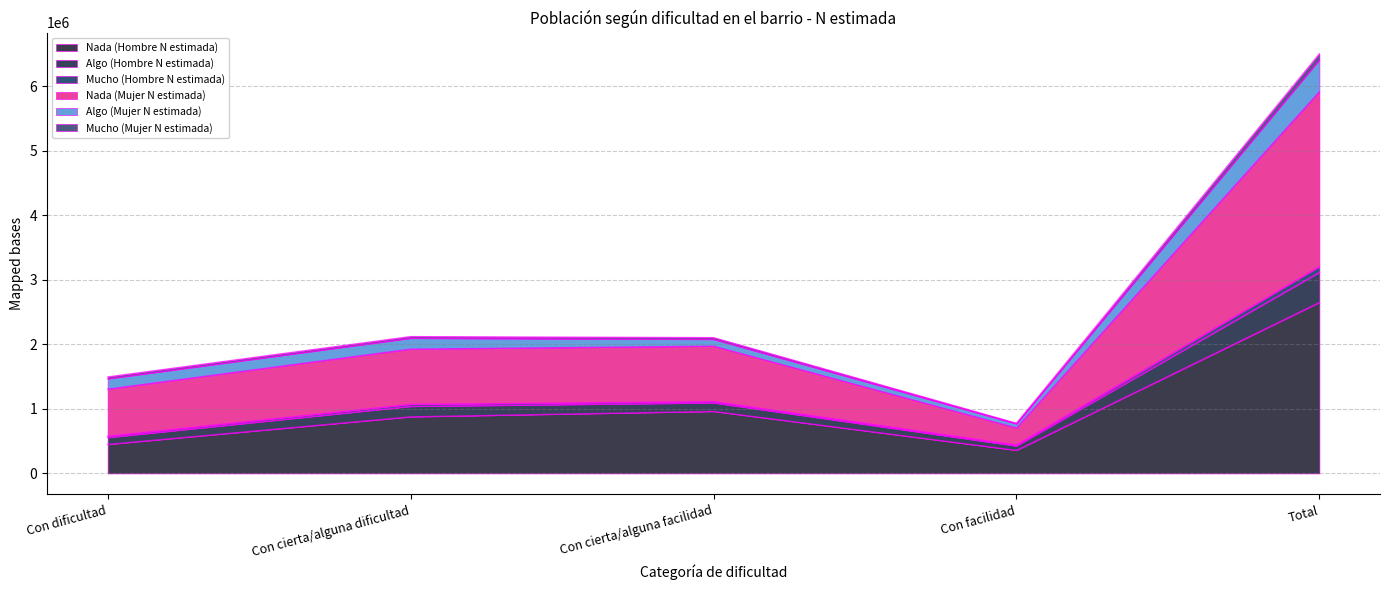

Where does the Nada (Hombre N estimada) series first go above 878197?

Con cierta/alguna facilidad